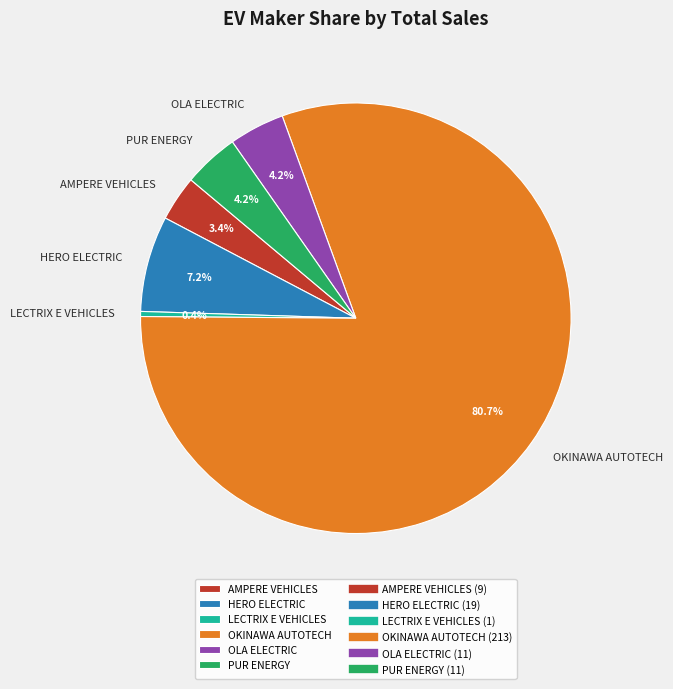

Which category has the biggest portion of the pie?

OKINAWA AUTOTECH